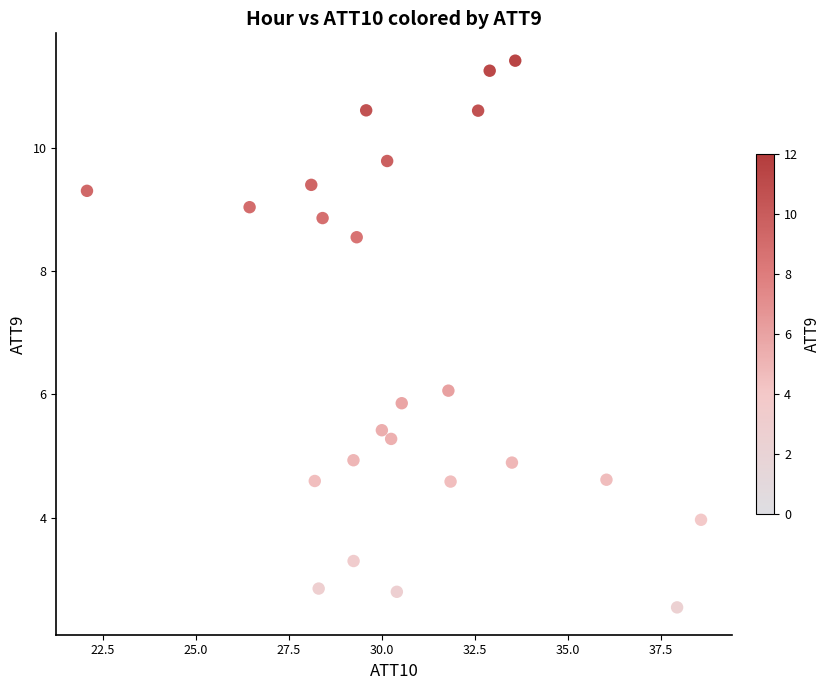

List the coordinates of all points as (Y, X) pairs, reading left to right.

(9.3, 22.1)  (9.0, 26.4)  (9.4, 28.1)  (4.6, 28.2)  (2.8, 28.3)  (8.9, 28.4)  (4.9, 29.2)  (3.3, 29.2)  (8.5, 29.3)  (10.6, 29.6)  (5.4, 30.0)  (9.8, 30.1)  (5.3, 30.2)  (2.8, 30.4)  (5.9, 30.5)  (6.1, 31.8)  (4.6, 31.8)  (10.6, 32.6)  (11.2, 32.9)  (4.9, 33.5)  (11.4, 33.6)  (4.6, 36.0)  (2.5, 37.9)  (4.0, 38.6)